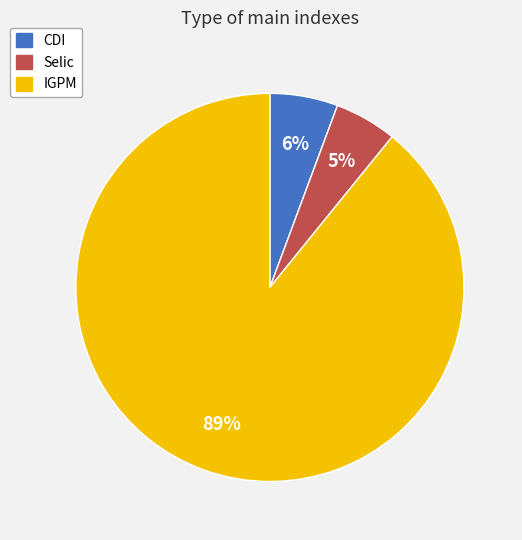

Combined, do CDI and IGPM account for over 50%?

Yes